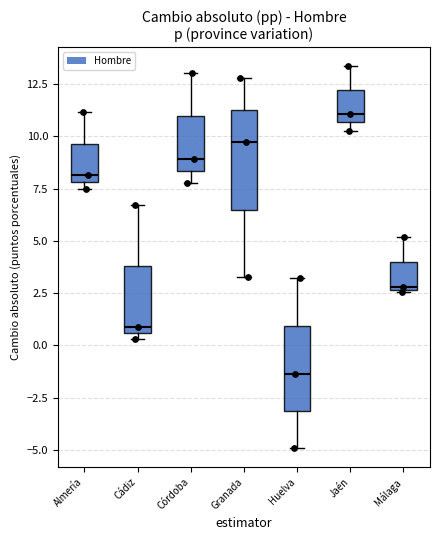

Reading left to right, read every box against the y-axis: the position of its median line, the range the box covers, and the ends of its whiskers. The values are not printed on the chart, so give them approximately, as read against the axis.

Almería: median 8.0 (just above the box's lower edge), box 8.0 to 9.5, whiskers 7.5 to 11.0
Cádiz: median 1.0, box 0.5 to 4.0, whiskers 0.5 (just below the box's lower edge) to 6.5
Córdoba: median 9.0, box 8.5 to 11.0, whiskers 8.0 to 13.0
Granada: median 9.5, box 6.5 to 11.5, whiskers 3.5 to 13.0
Huelva: median -1.5, box -3.0 to 1.0, whiskers -5.0 to 3.0
Jaén: median 11.0, box 10.5 to 12.0, whiskers 10.5 (just below the box's lower edge) to 13.5
Málaga: median 3.0, box 2.5 to 4.0, whiskers 2.5 to 5.0